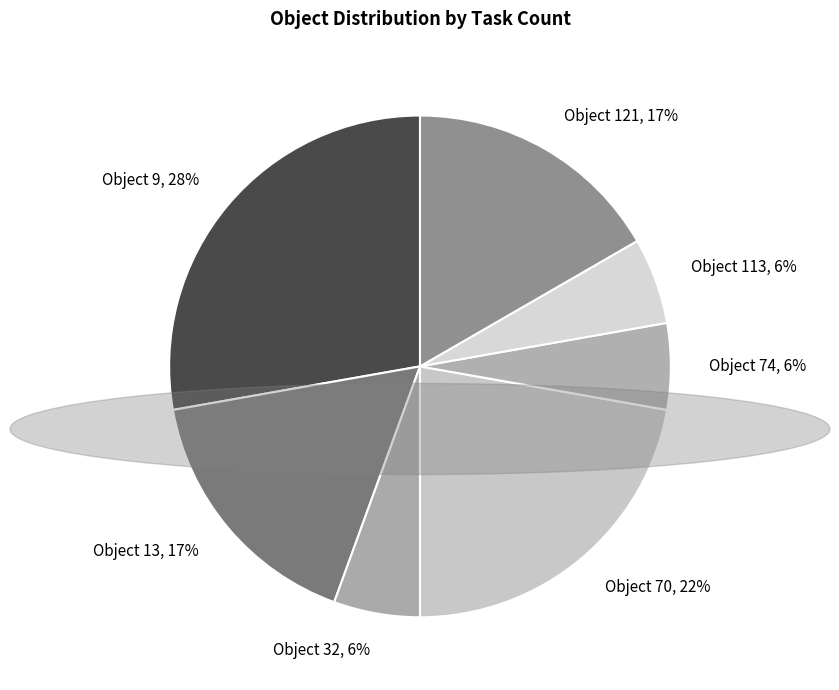

Which has a higher value, Object 13 or Object 74?

Object 13